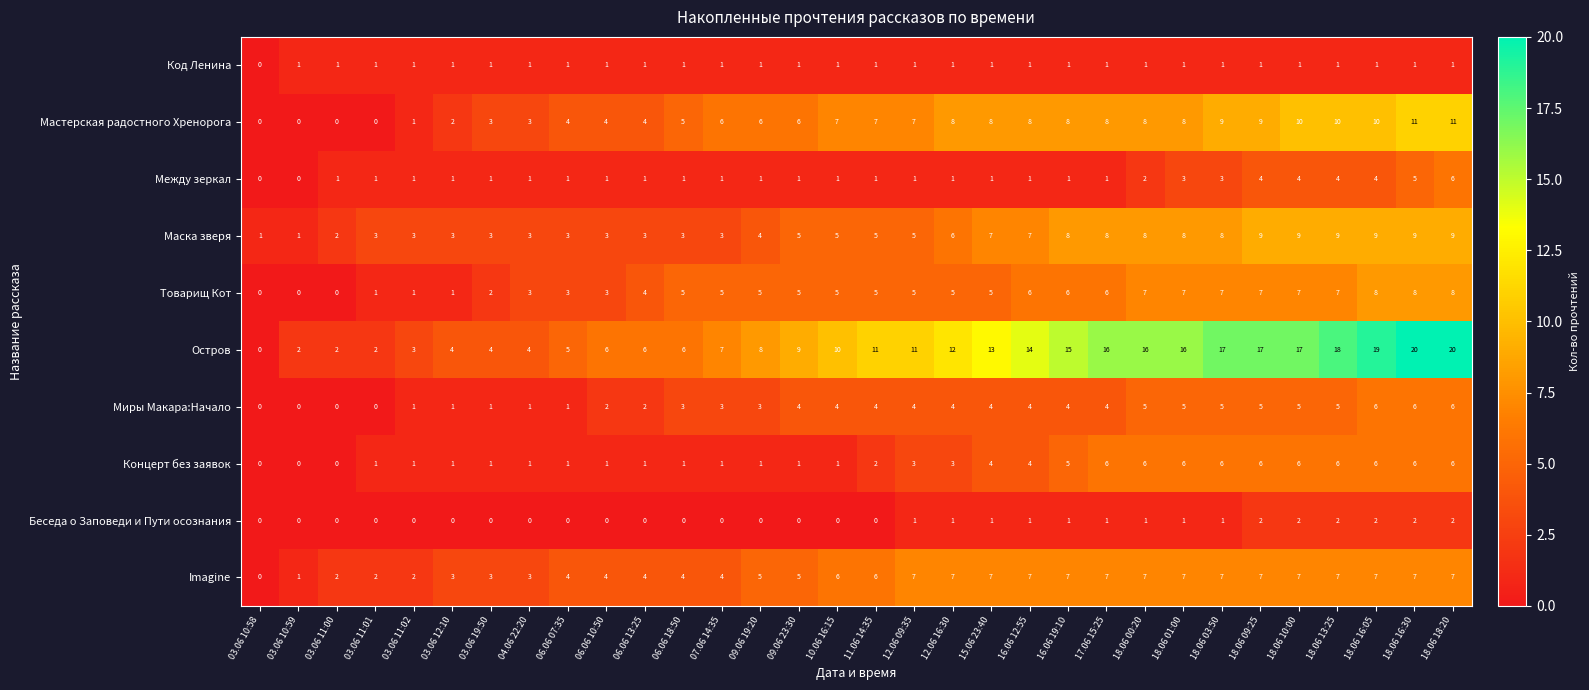

What value does the Остров series have at 16.06 12:55, to the nearest 10?

10